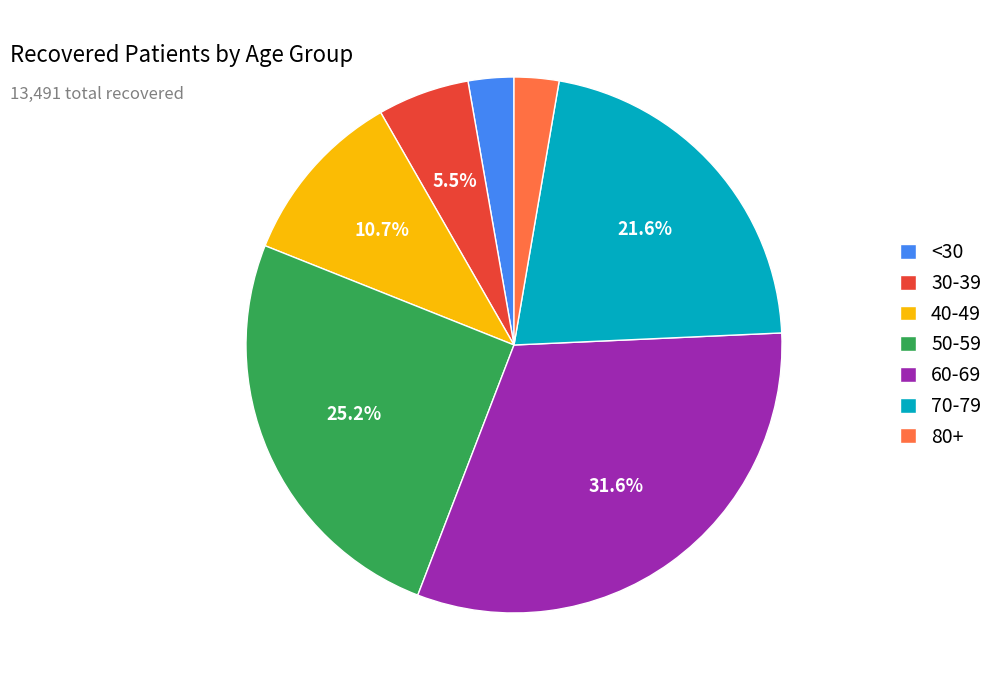

What is the ratio of the value at 60-69 to the value at 50-59?

1.3